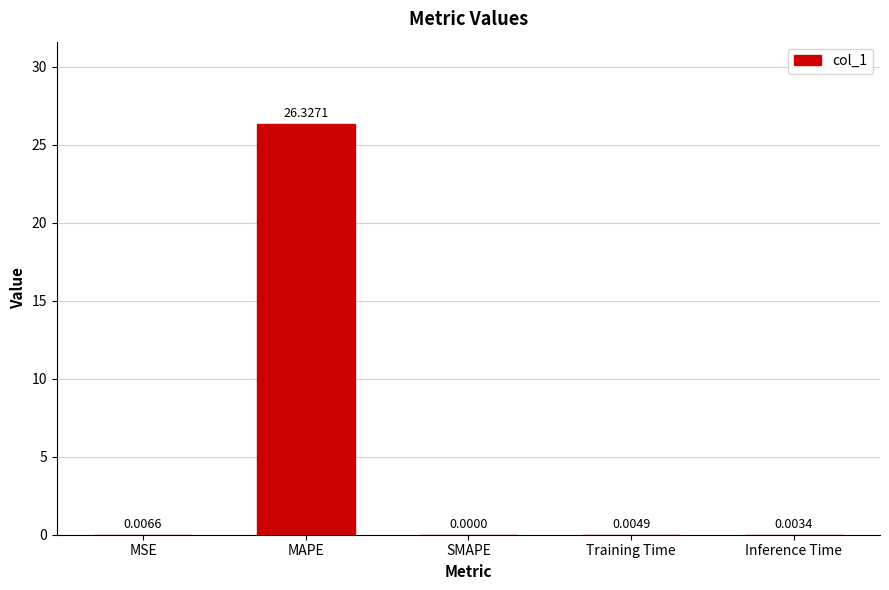

What is the sum of all values?

26.3